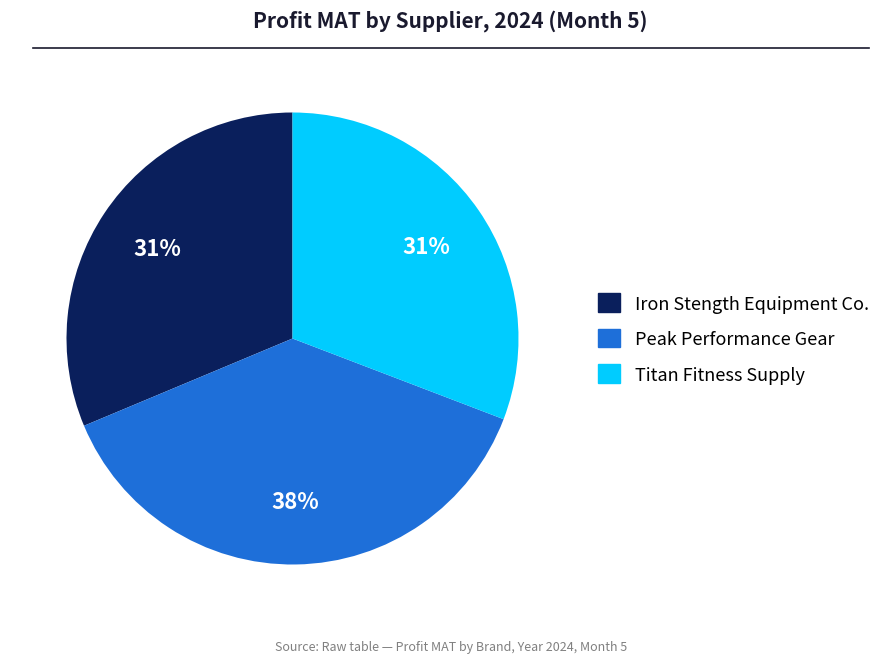

To the nearest percent, what is the average slice percentage?

33%